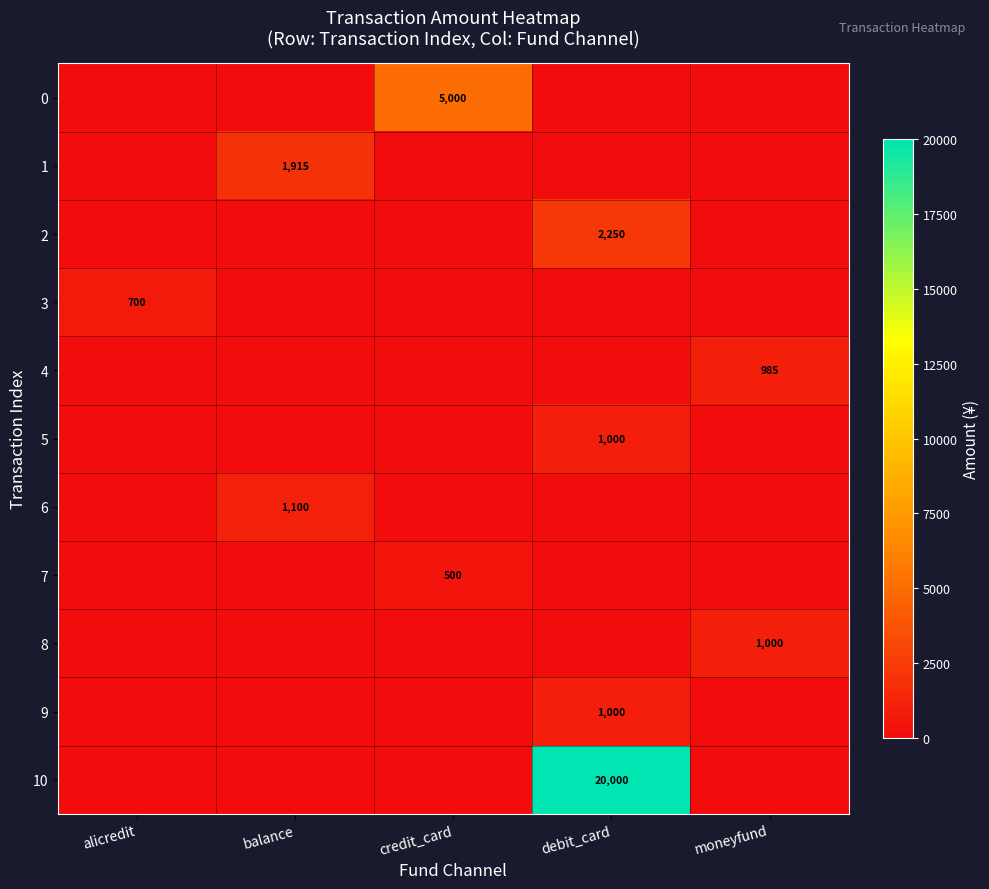

Is the value of 10 at debit_card greater than the value of 1 at balance?

Yes